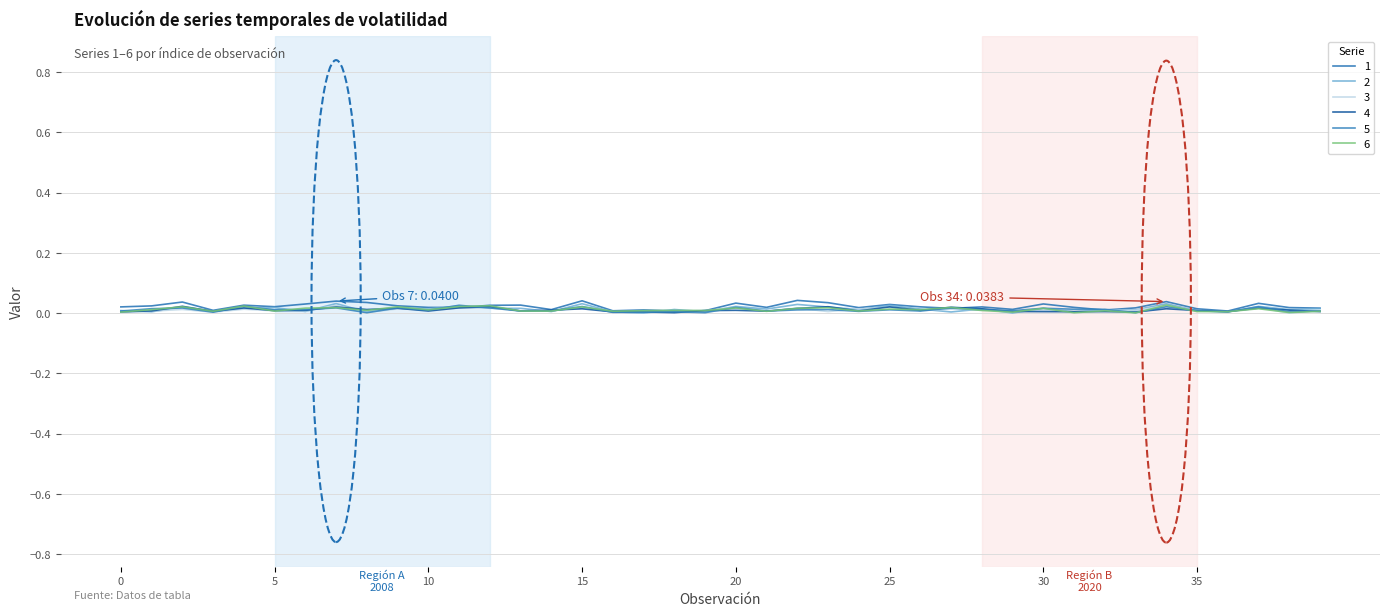

Which category has the highest value in the 5 series?

11